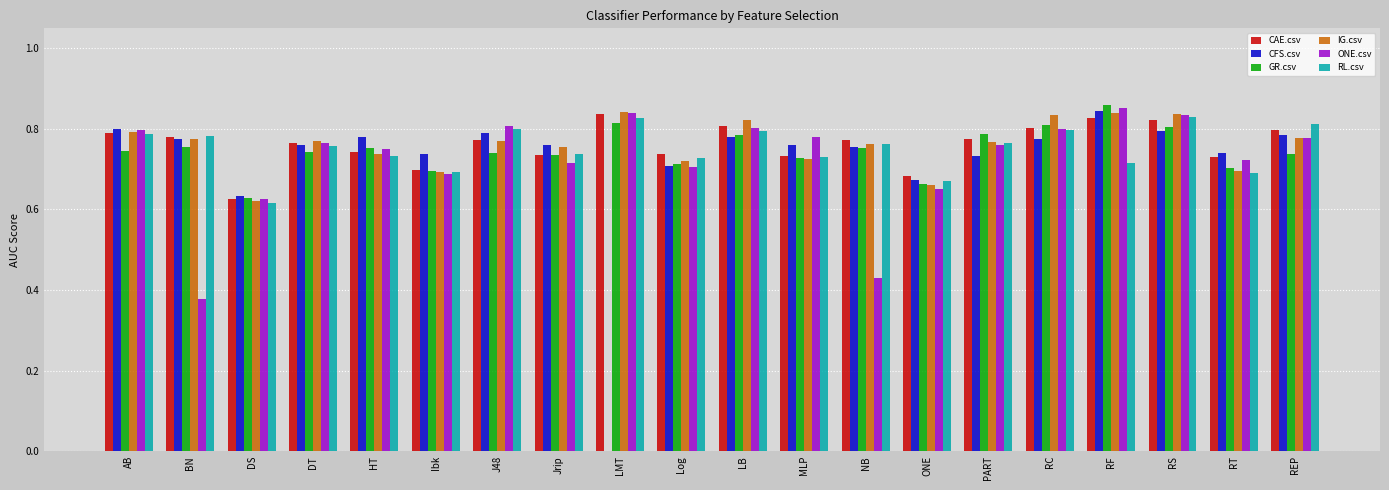

What is the sum of all CAE.csv values?

15.2